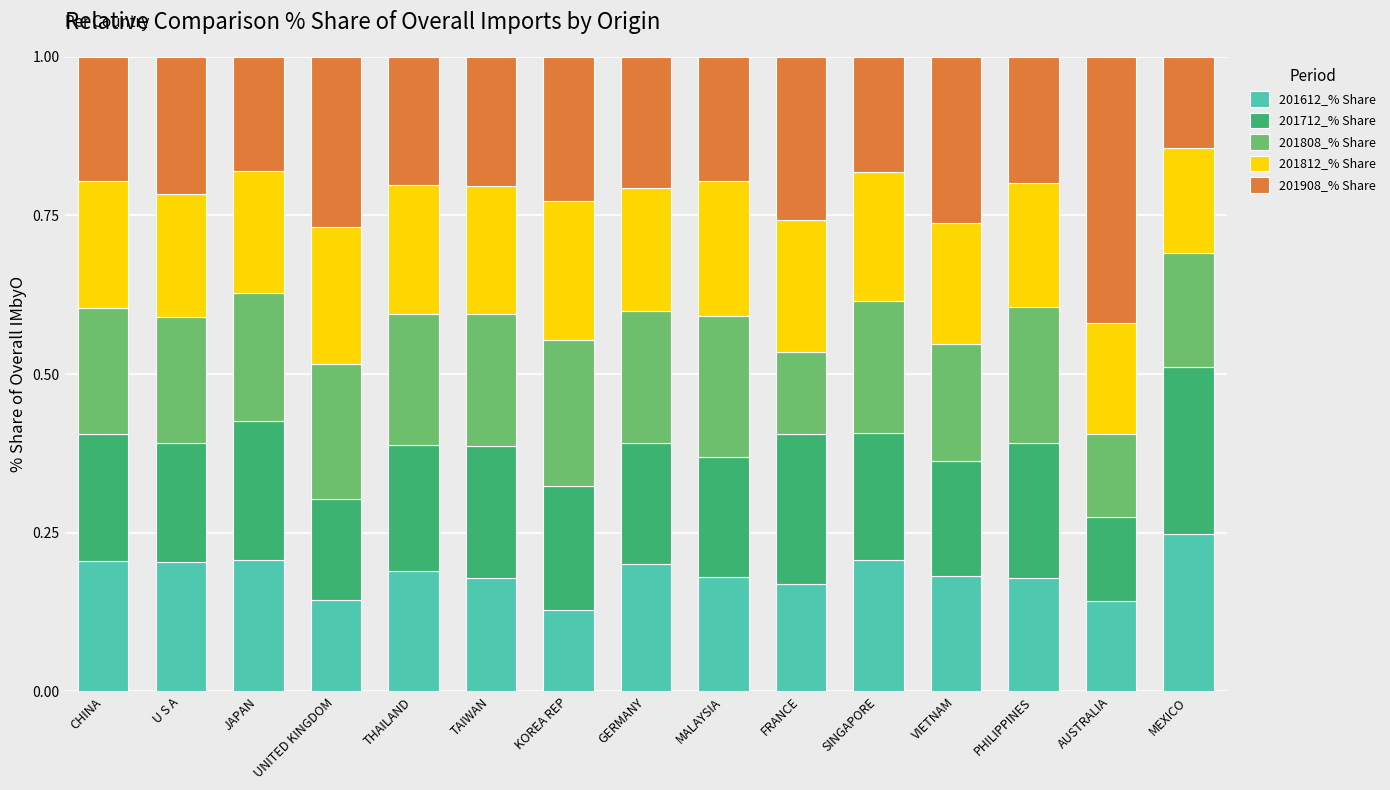

Is it true that 201612_% Share equals 0.3 at CHINA?

False